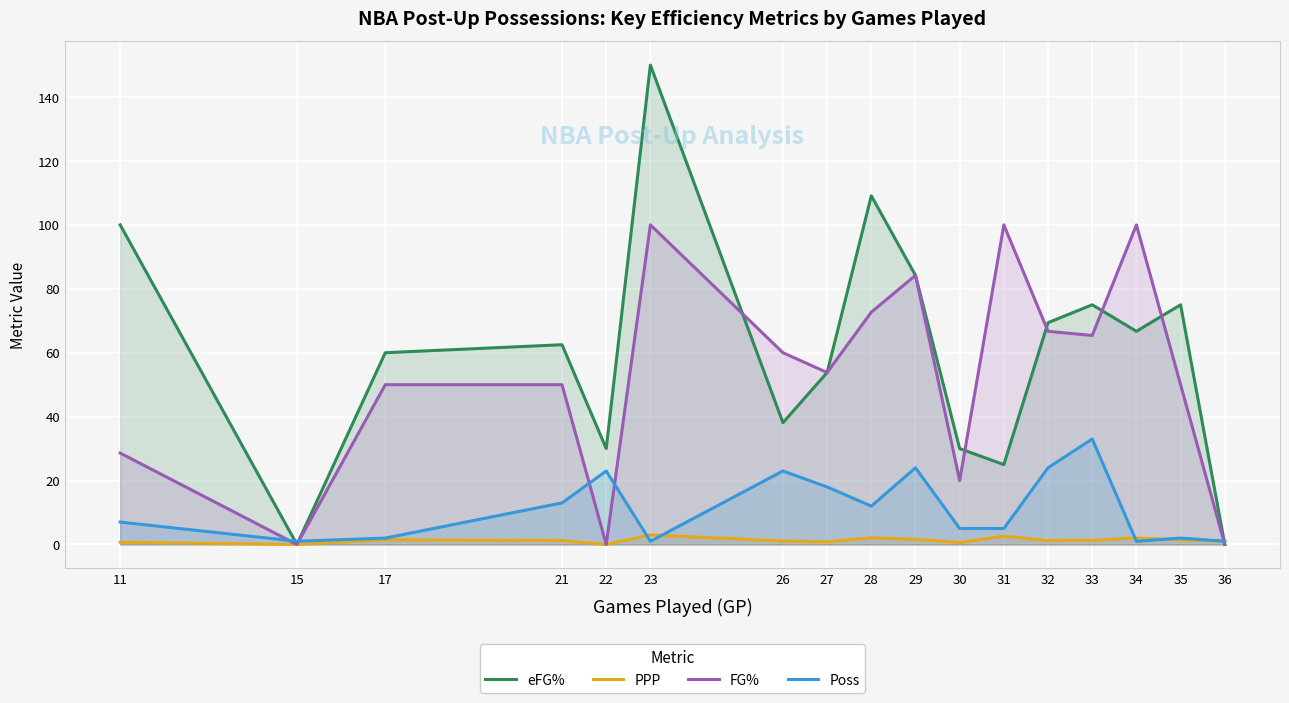

What is the spread (max minus min) of values at 26?

58.9